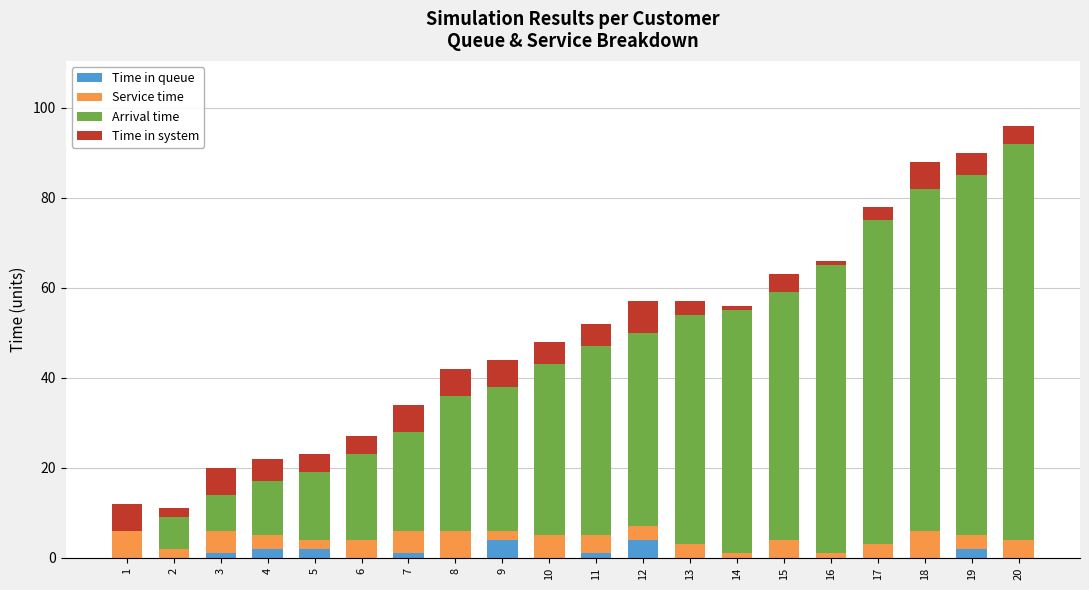

True or false: Time in queue has a value of 0 at 20.

True